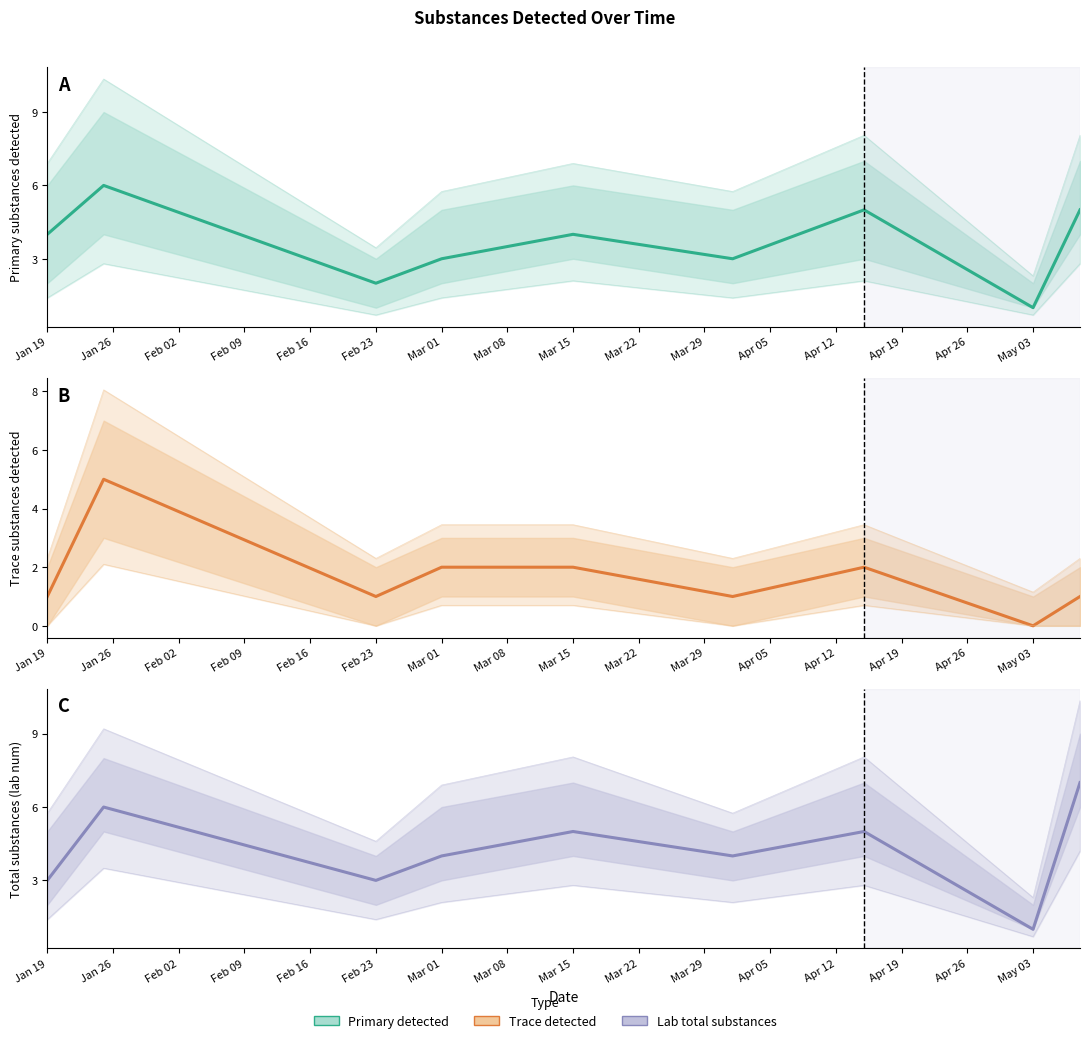

True or false: Primary has a value of 4 at Jan 19.

True